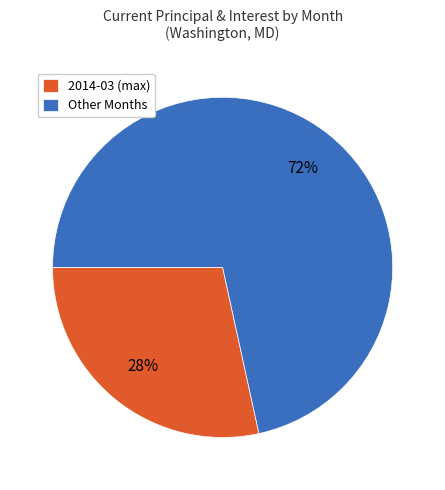

How many segments does this pie chart have?

2